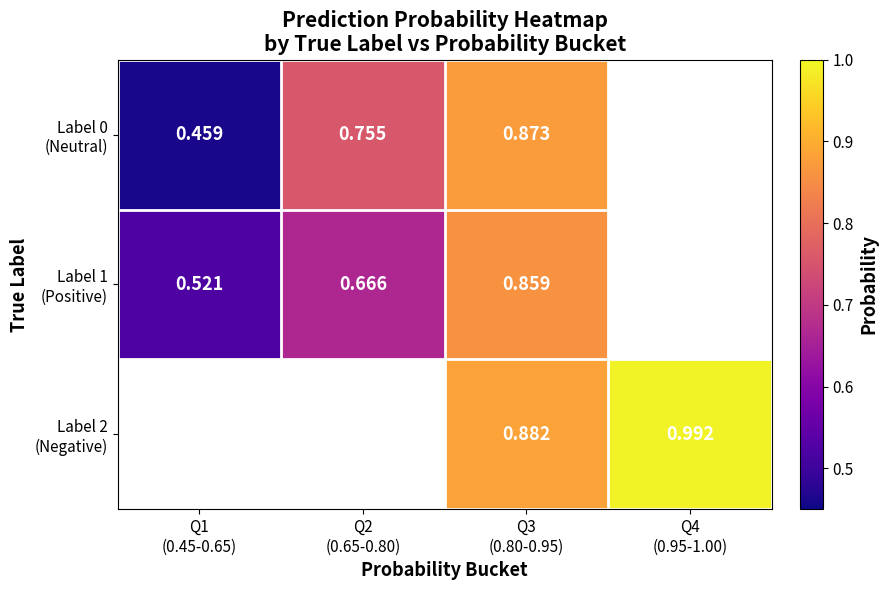

What is the lowest value of the Label 0 (Neutral) series?

0.5